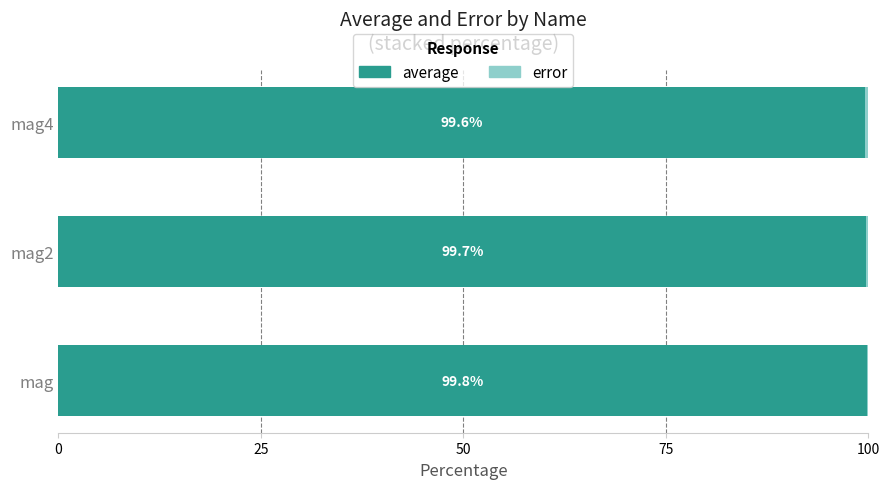

What is the total value across all series at mag2?

100.0